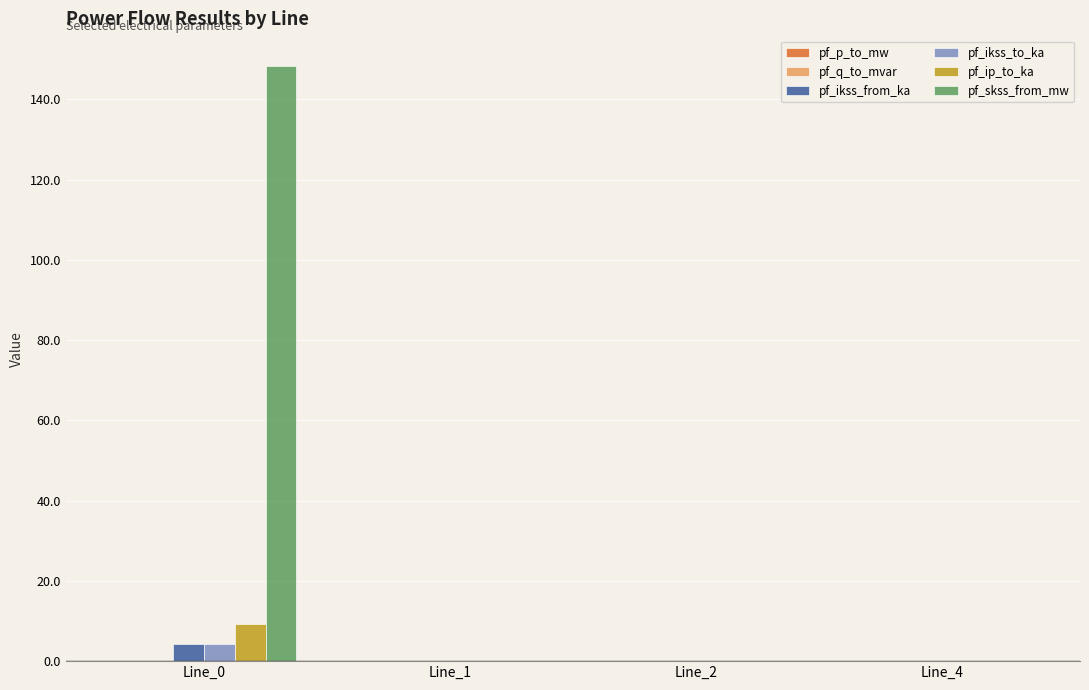

What value does the pf_ikss_to_ka series have at Line_0?

4.3